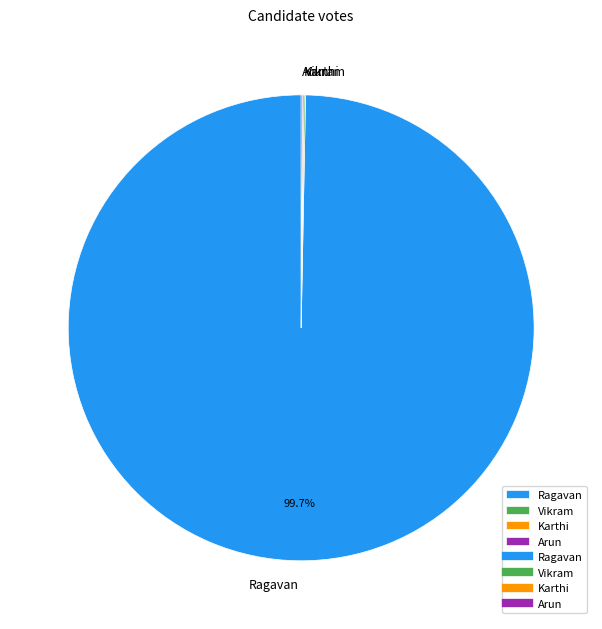

Does any single category account for the majority?

Yes